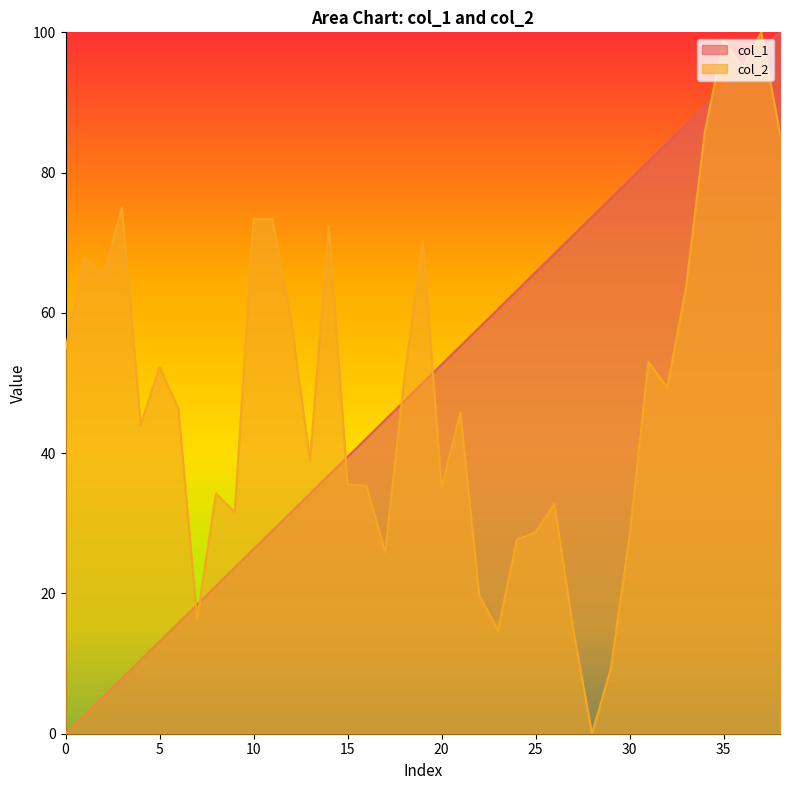

Which series has the largest range (max minus min)?

col_1